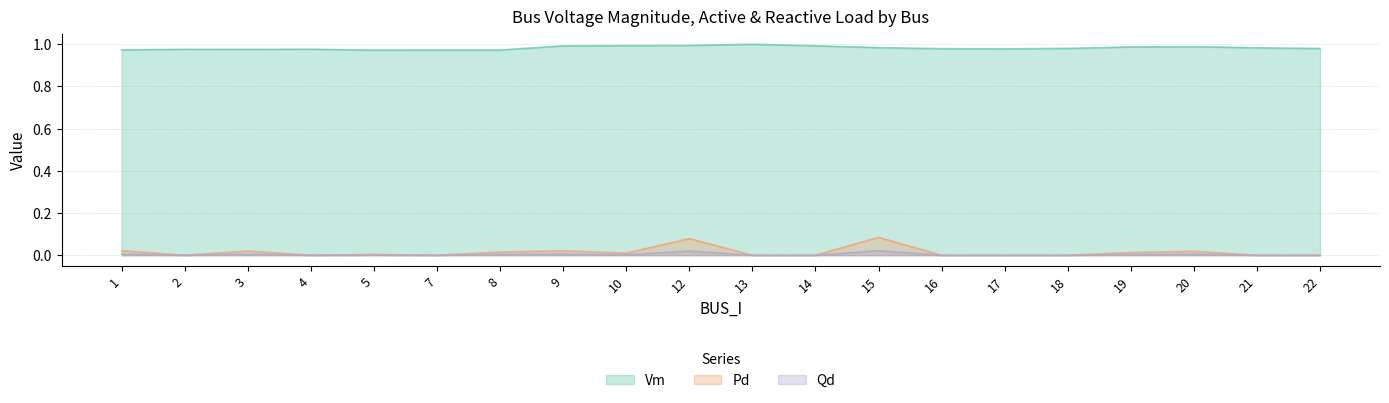

Between 9 and 15, which series saw the biggest shift?

Pd